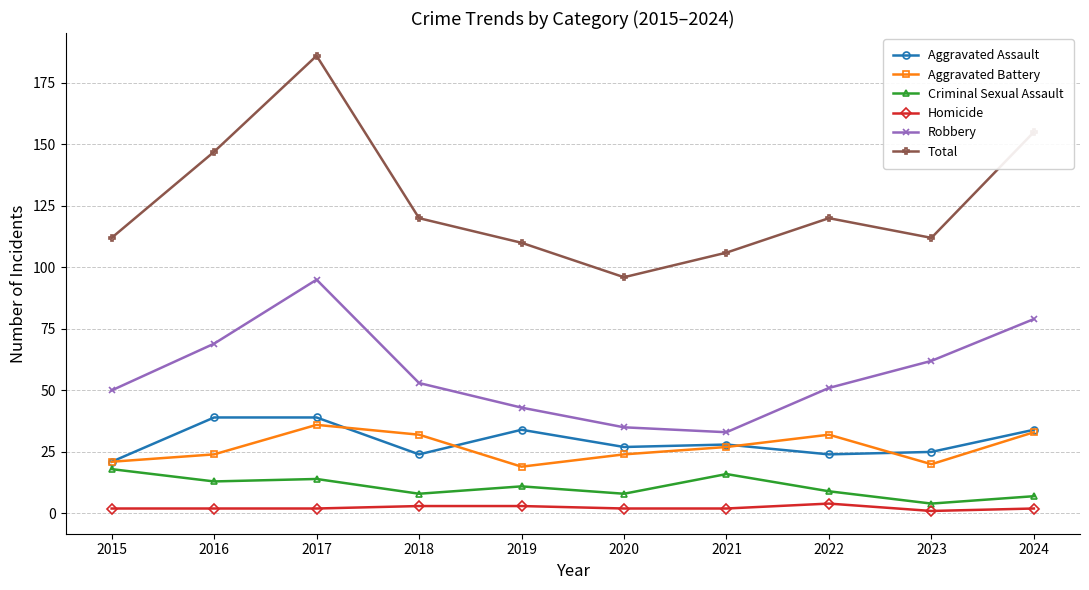

Reading left to right, what are all the values shown in this chart?

Aggravated Assault: 2015=21	2016=39	2017=39	2018=24	2019=34	2020=27	2021=28	2022=24	2023=25	2024=34
Aggravated Battery: 2015=21	2016=24	2017=36	2018=32	2019=19	2020=24	2021=27	2022=32	2023=20	2024=33
Criminal Sexual Assault: 2015=18	2016=13	2017=14	2018=8	2019=11	2020=8	2021=16	2022=9	2023=4	2024=7
Homicide: 2015=2	2016=2	2017=2	2018=3	2019=3	2020=2	2021=2	2022=4	2023=1	2024=2
Robbery: 2015=50	2016=69	2017=95	2018=53	2019=43	2020=35	2021=33	2022=51	2023=62	2024=79
Total: 2015=112	2016=147	2017=186	2018=120	2019=110	2020=96	2021=106	2022=120	2023=112	2024=155